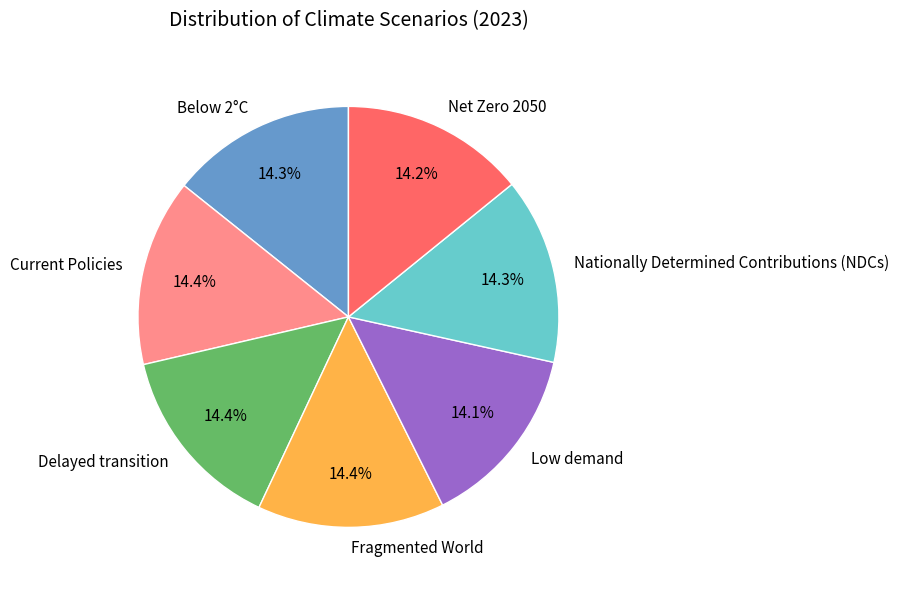

Combined, what portion of the pie is Net Zero 2050 and Nationally Determined Contributions (NDCs)?

28.5%